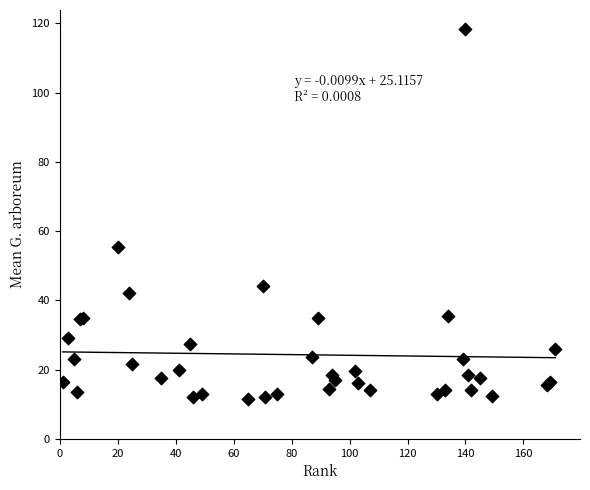

What Y value in the scatter plot is closest to 65?

55.5